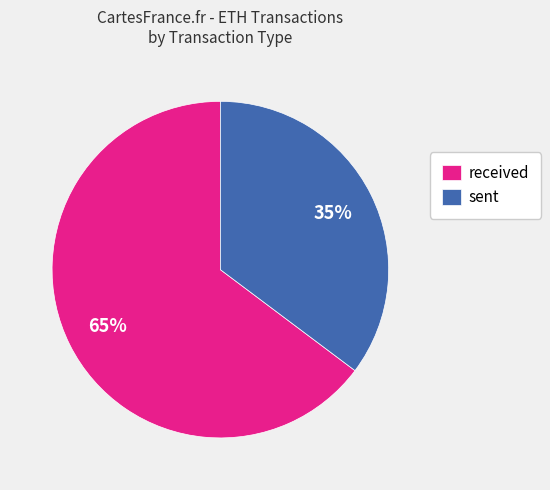

True or false: sent accounts for 26% of the total.

False